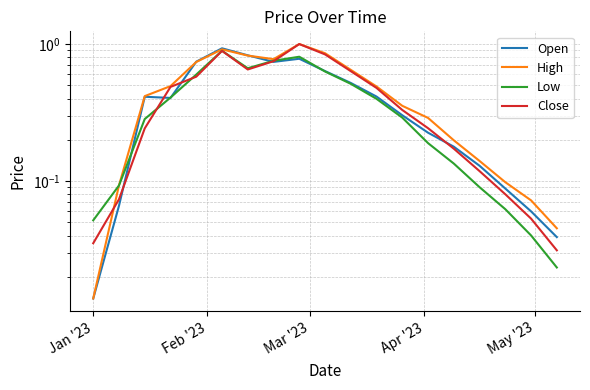

How many lines are shown in the chart?

4